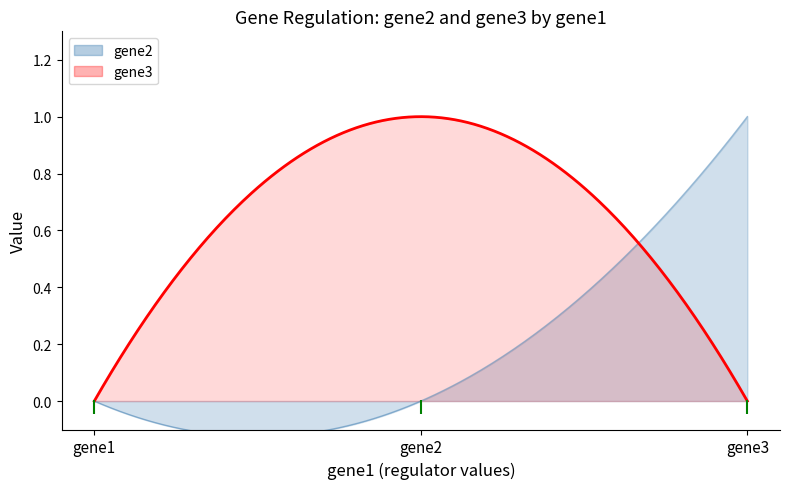

Is the value of gene3 at gene2 greater than the value of gene2 at gene3?

No